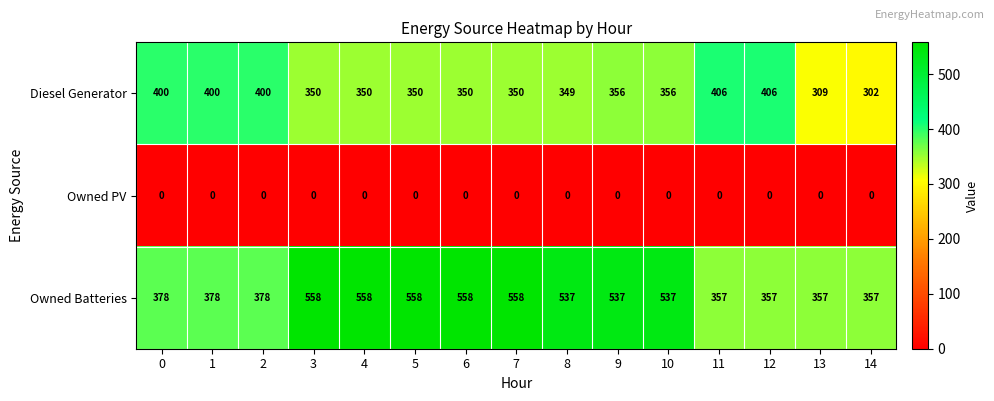

What is the sum of all Owned Batteries values?

6963